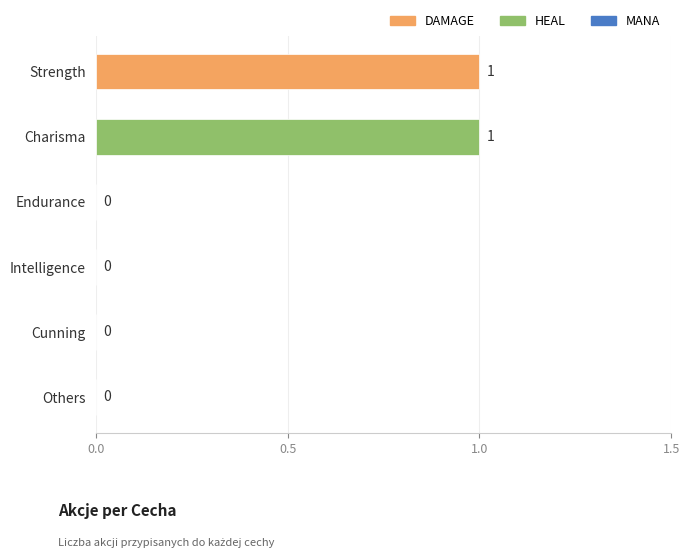

Which has a higher value, Cunning or Strength?

Strength